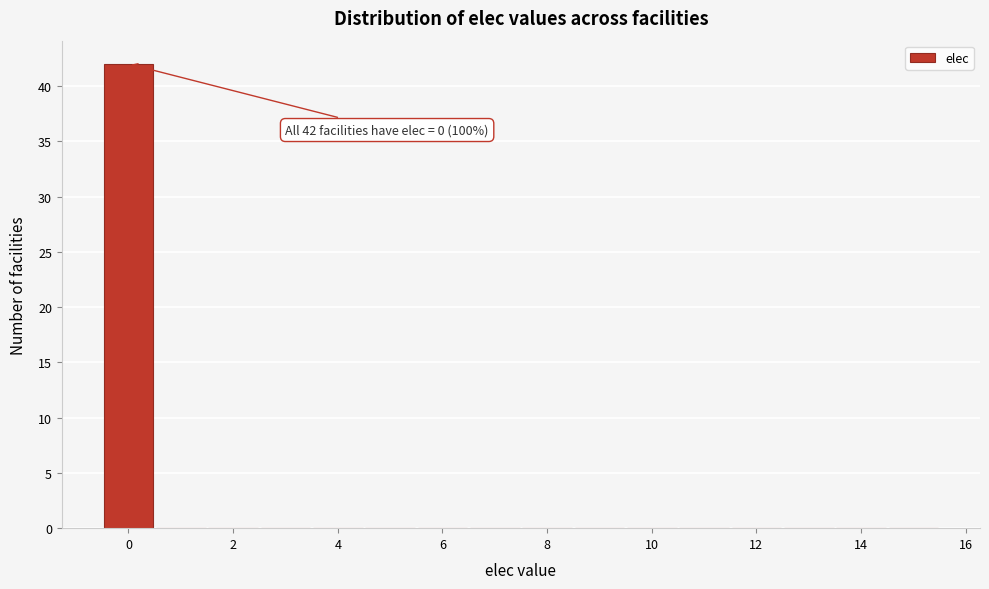

Over which range of the x-axis is the bar tallest?

-0.5 to 0.5